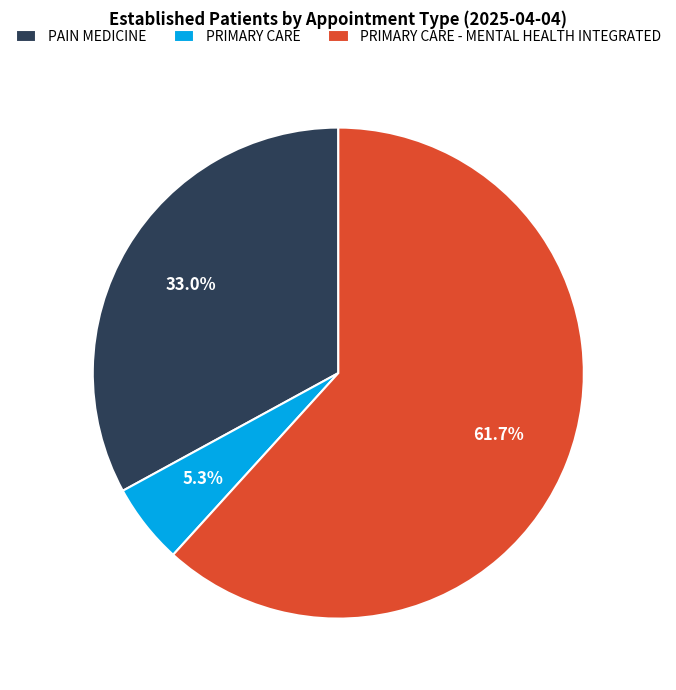

To the nearest percent, what percentage of the pie is PAIN MEDICINE?

33%